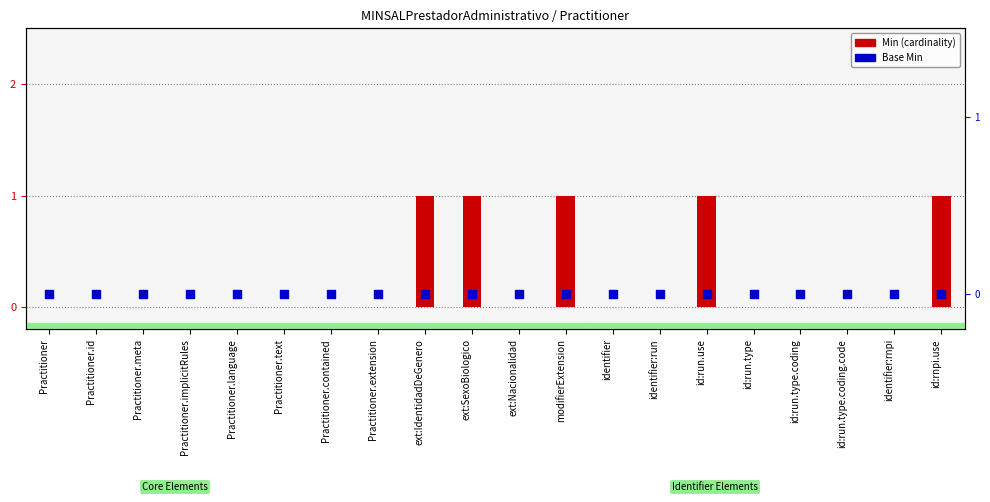

Which series has the largest total across all categories?

Min (cardinality)